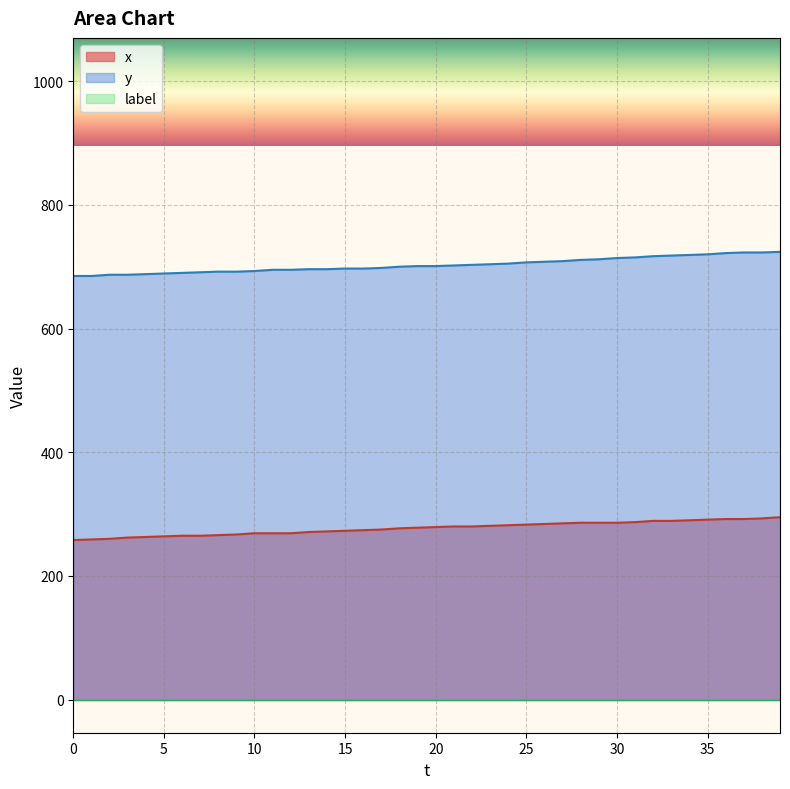

What is the difference between the maximum and minimum values in the y series?

39